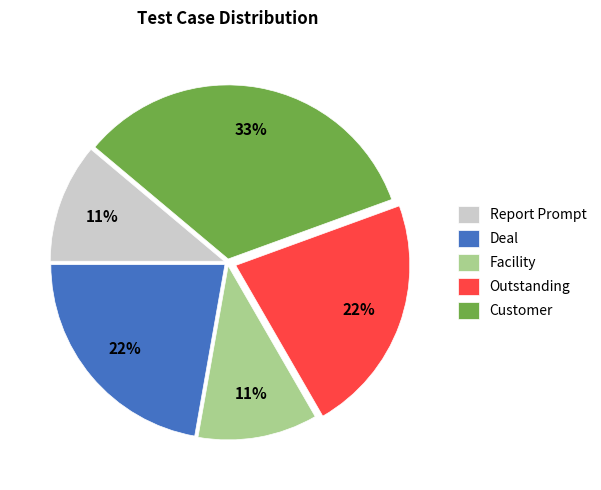

True or false: Customer accounts for 23% of the total.

False